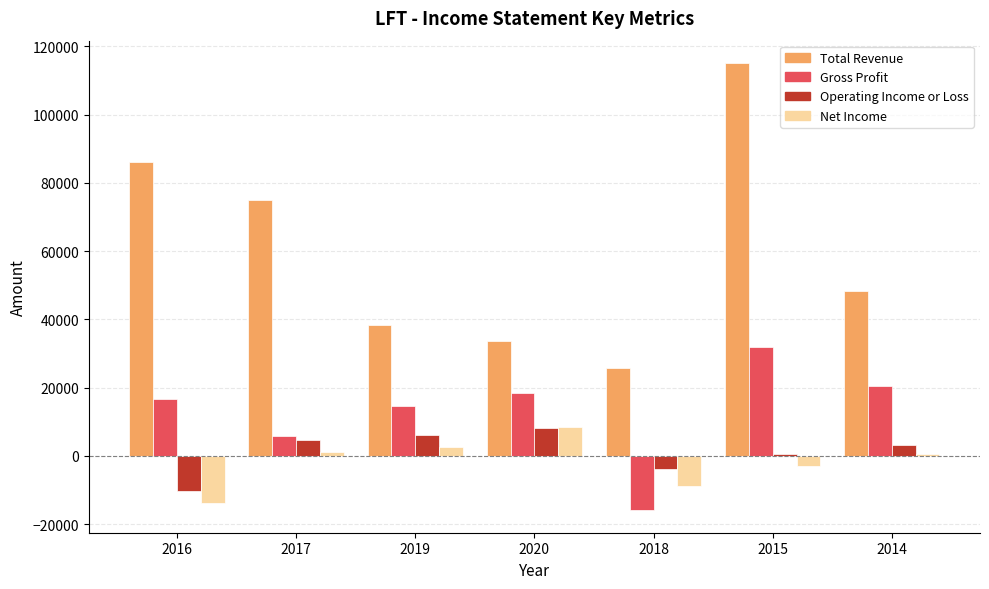

Which series has the largest range (max minus min)?

Total Revenue